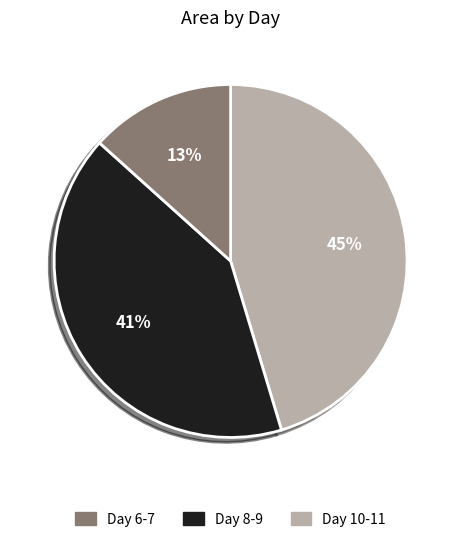

To the nearest percent, what is the average slice percentage?

33%